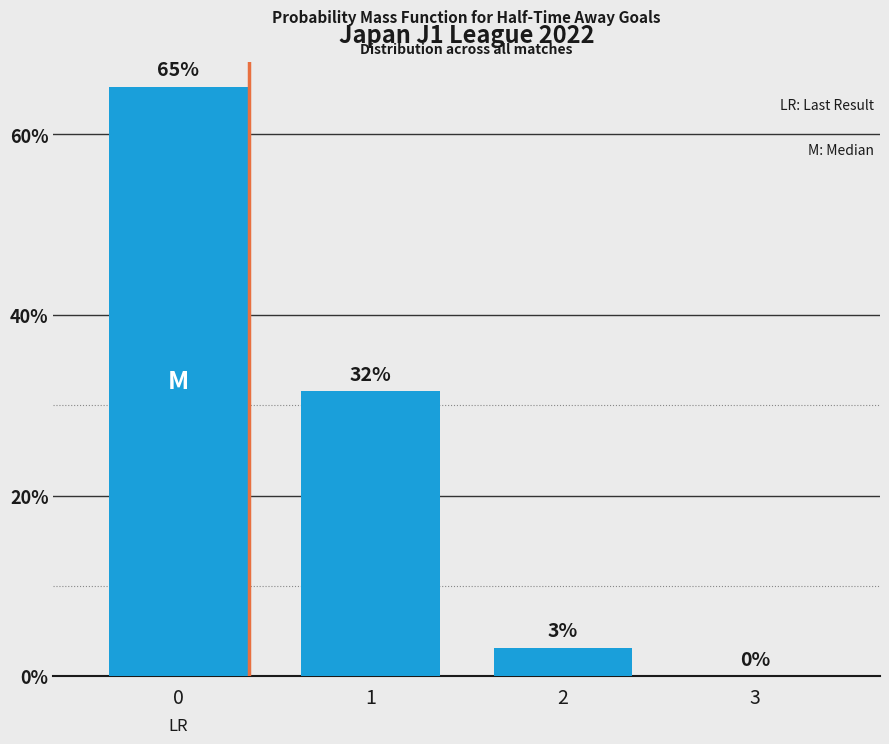

What is the difference between the values at 0 and 1?

33.7